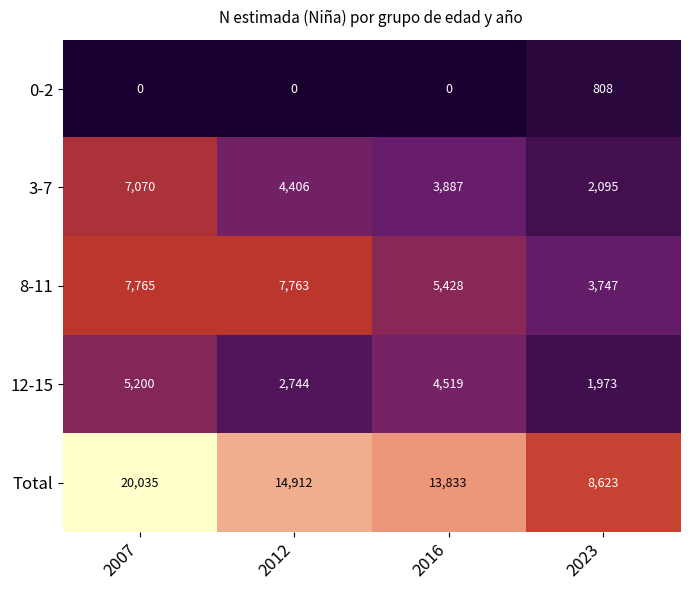

At which category is the sum across all series the highest?

2007